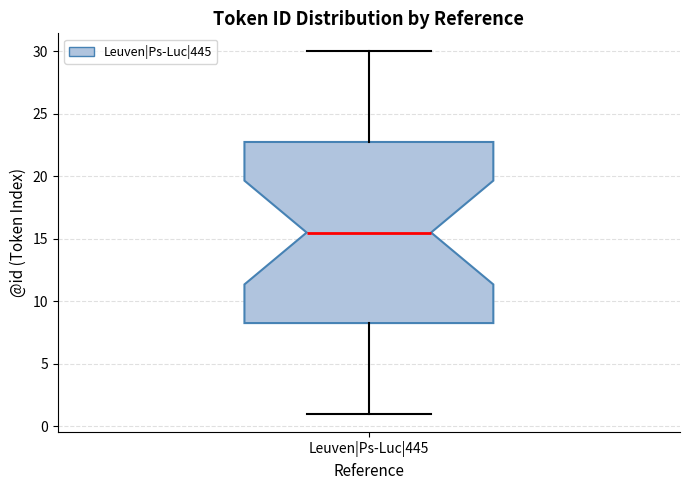

Where is the upper edge of the box for Leuven|Ps-Luc|445 on the y-axis? The values are not printed on the chart, so give them approximately, as read against the axis.

23.0